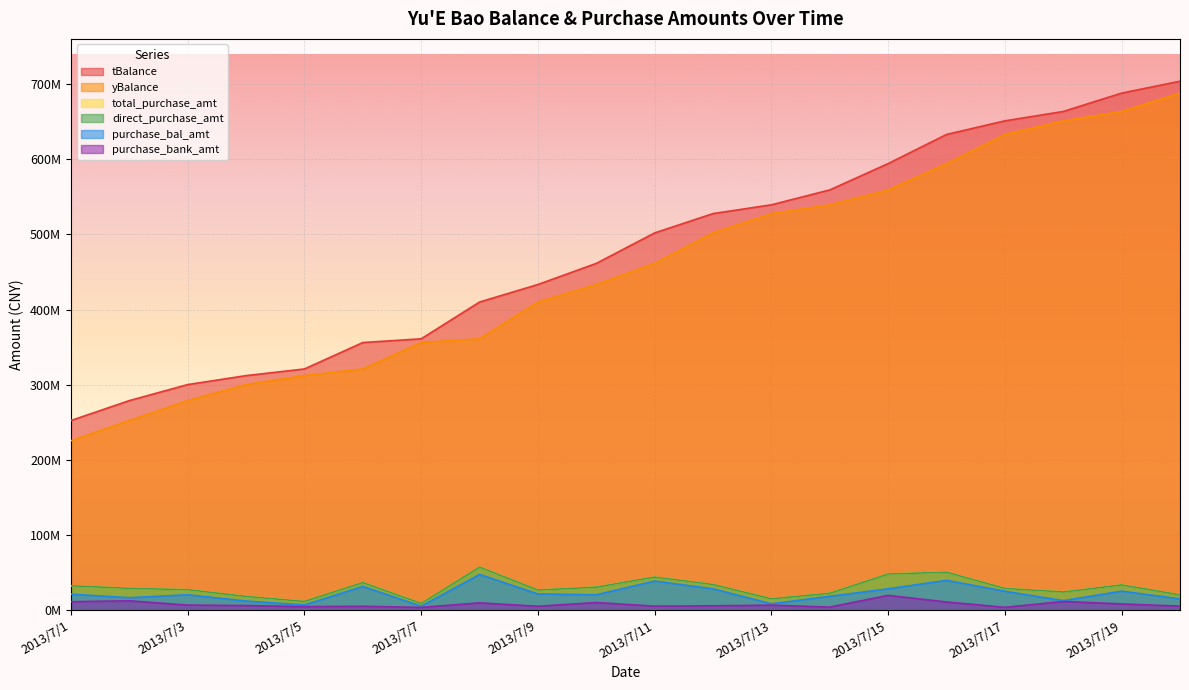

The tBalance series shows 687931077 at 2013/7/19. True or false?

True